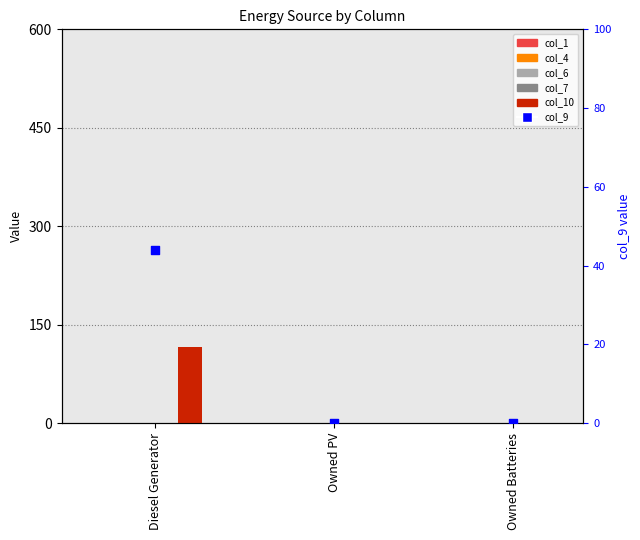

What are all the series names shown in the legend?

col_1, col_4, col_6, col_7, col_10, col_9